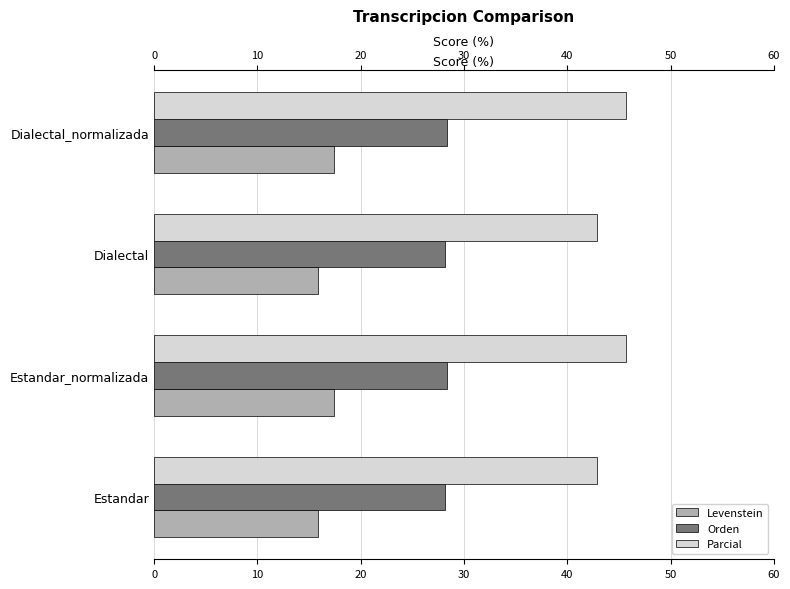

Is the value of Parcial at Estandar greater than the value of Orden at Dialectal_normalizada?

Yes